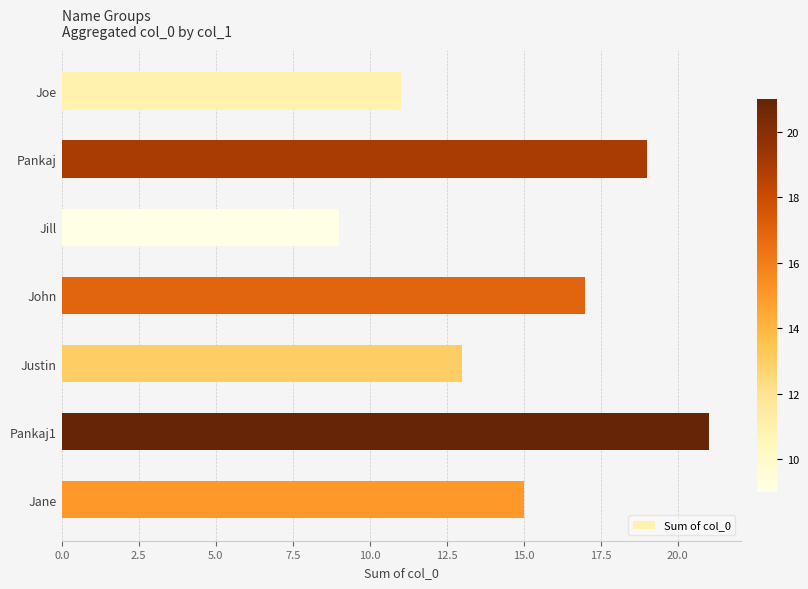

True or false: the data shows 13 at Justin.

True